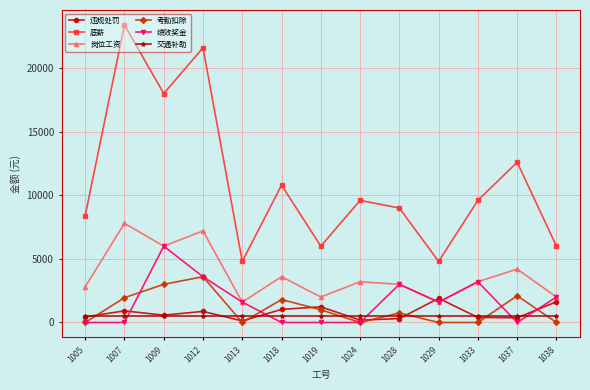

Where is the first local maximum for 考勤扣除?

1012